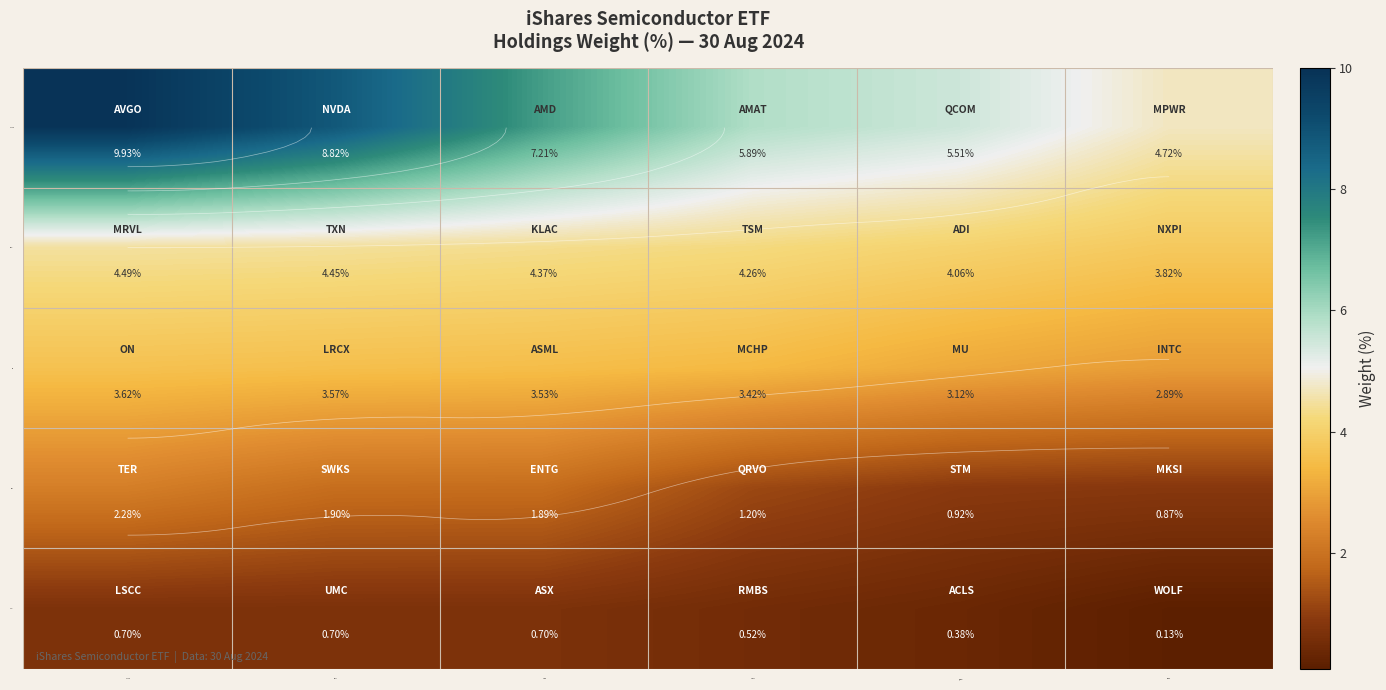

What value does the TER series have at NVDA?

1.9